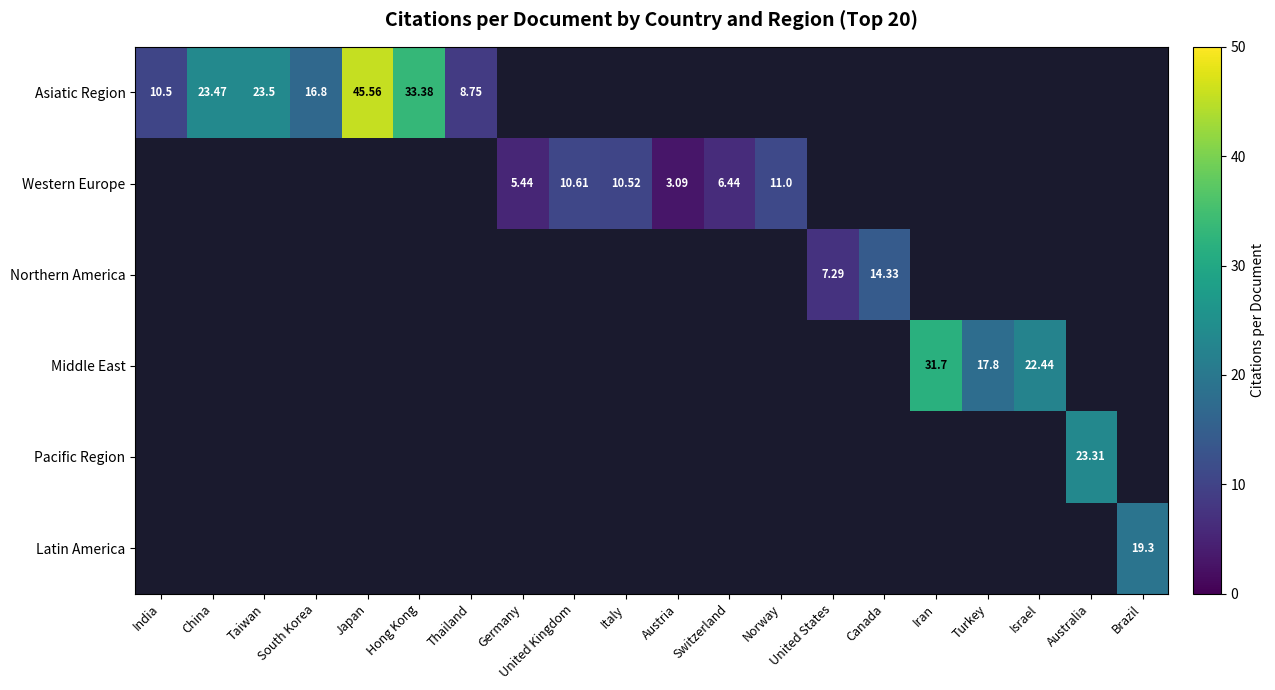

At how many categories does at least one series exceed 12?

11